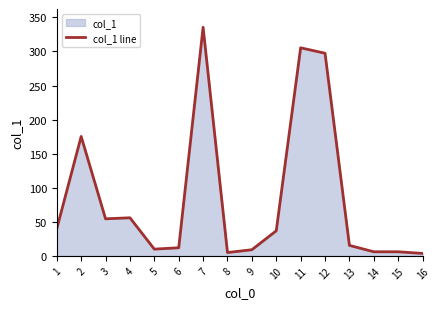

Does the chart have visible grid lines?

No